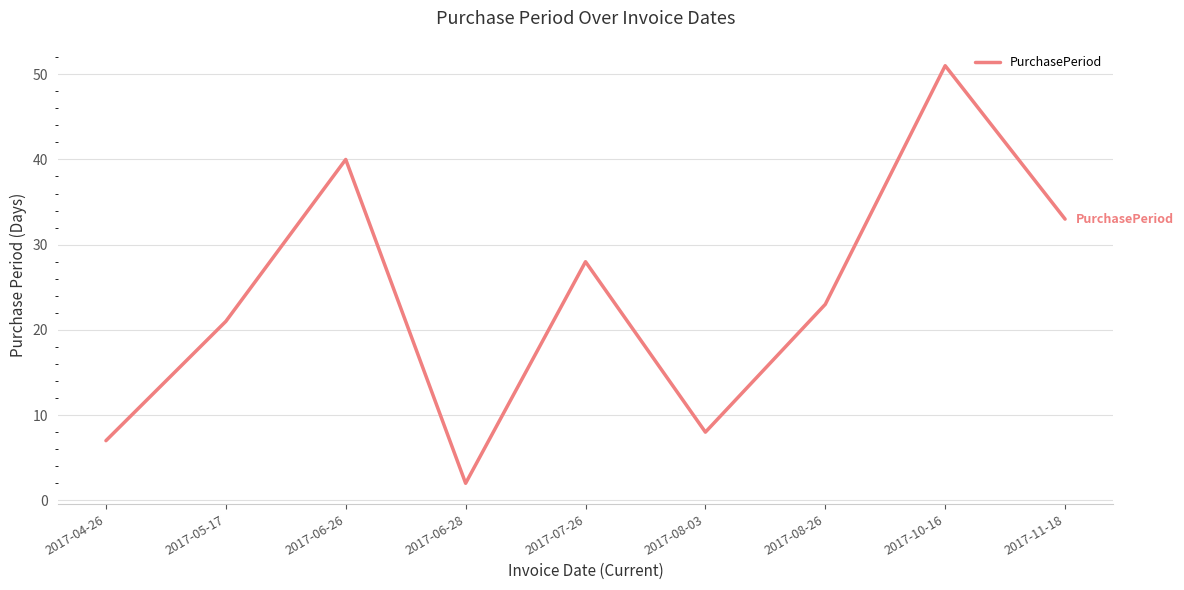

Does the chart display data point markers on the line(s)?

No